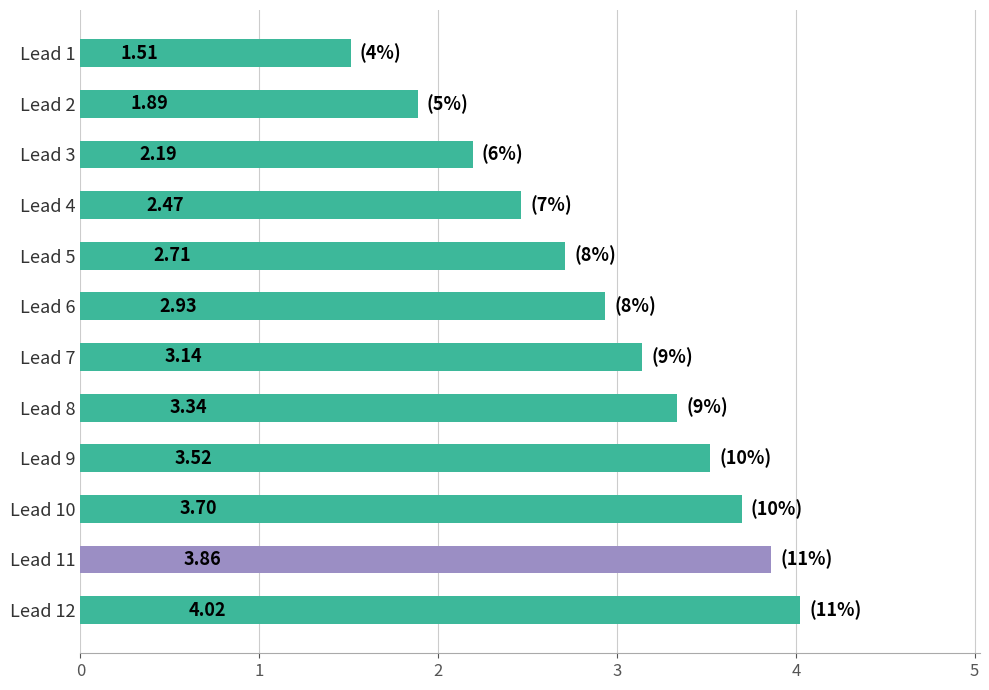

What is the difference between the values at Lead 11 and Lead 6?

0.9